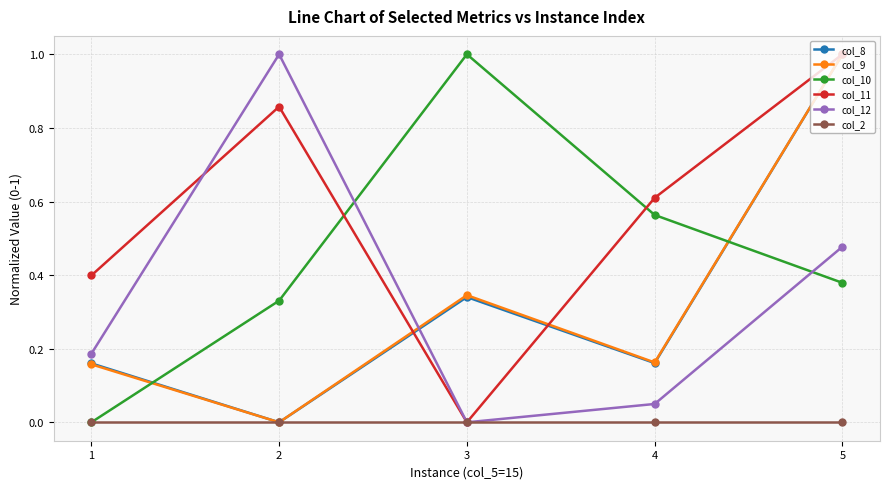

Is it true that col_8 equals 0.3 at 1?

False